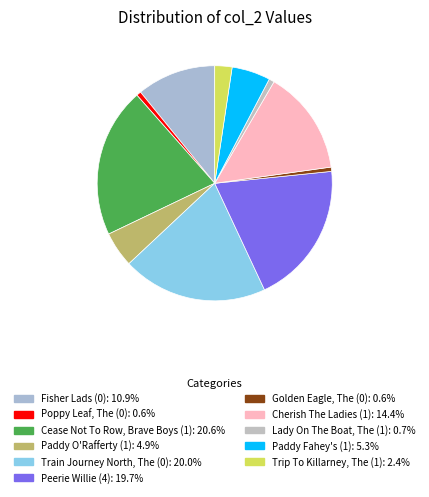

To the nearest percent, what is the difference between the largest and smallest slice percentages?

20%